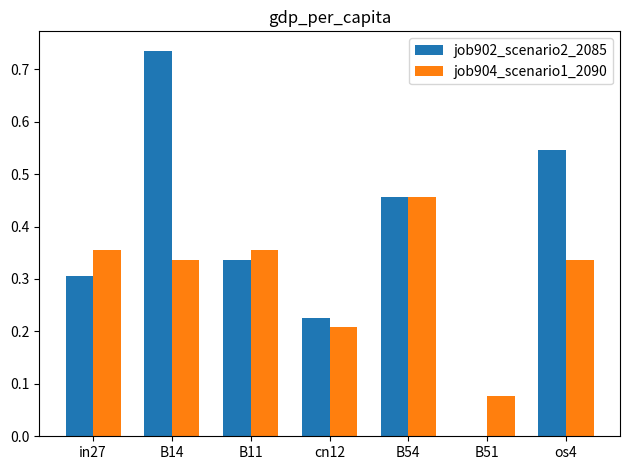

The value of job902_scenario2_2085 at B51 is 0.0. True or false?

True